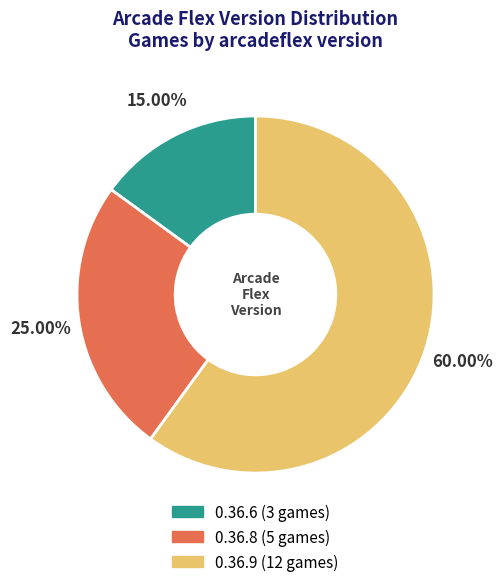

What percentage is NOT represented by 0.36.8?

75.0%